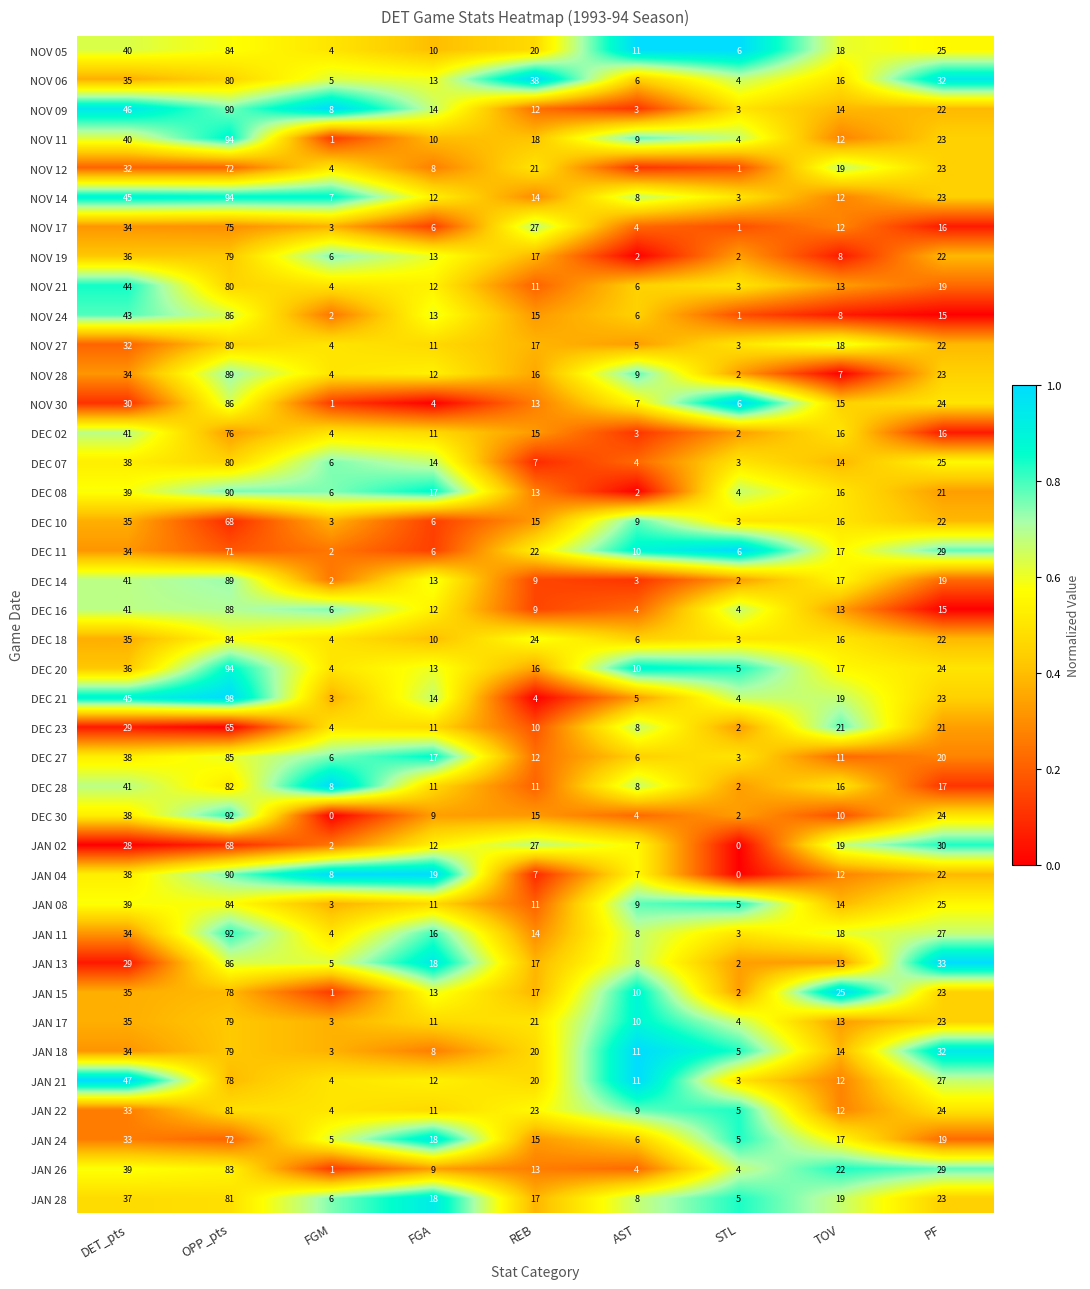

Between DET_pts and FGA, which series saw the biggest shift?

JAN 21